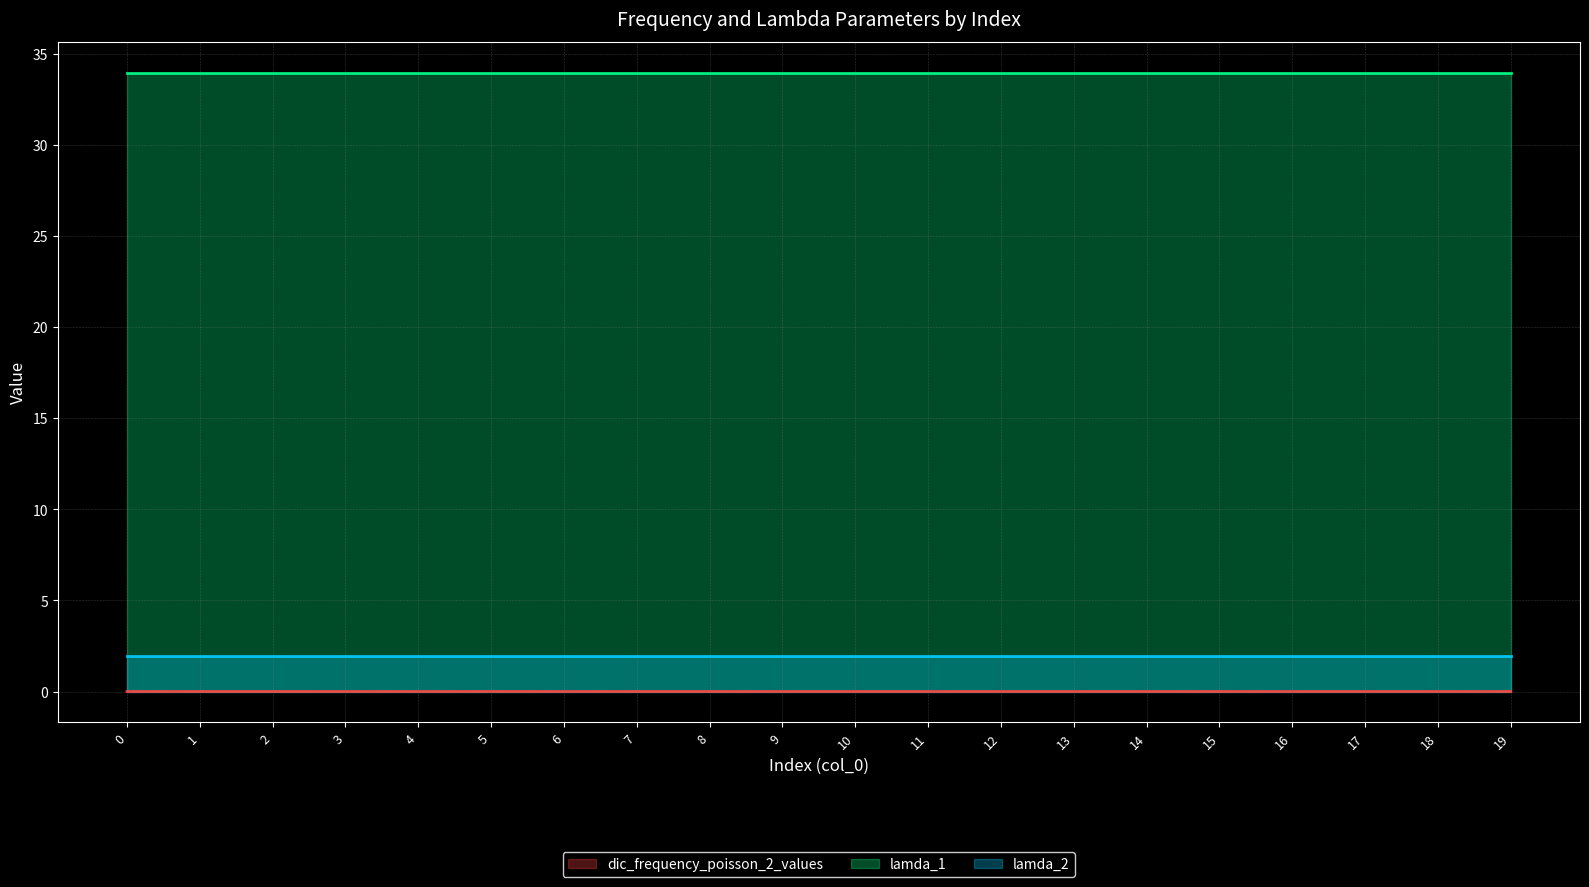

Which series has the largest total across all categories?

lamda_1